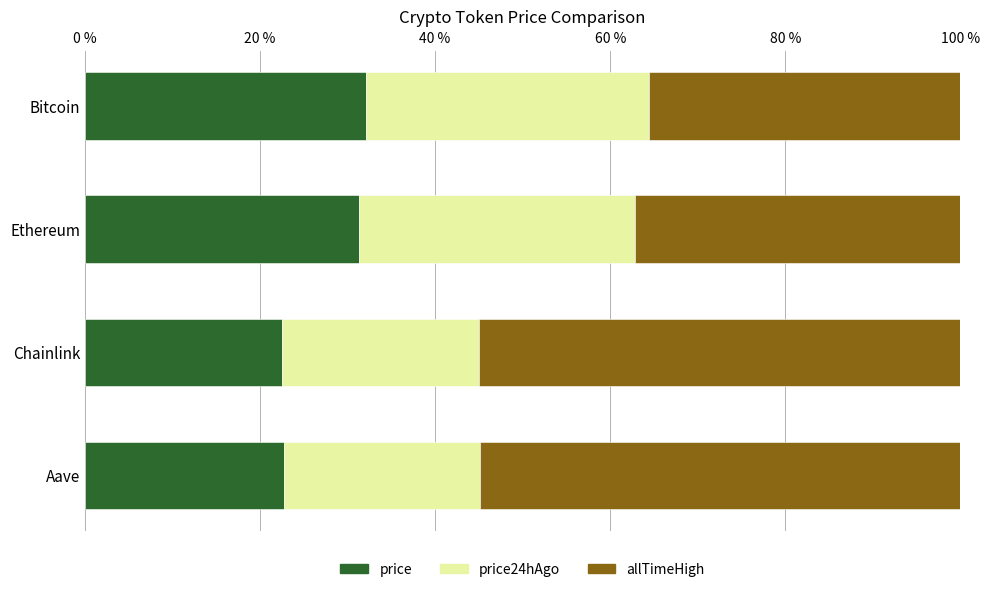

What is the total value across all series at Aave?

100.0